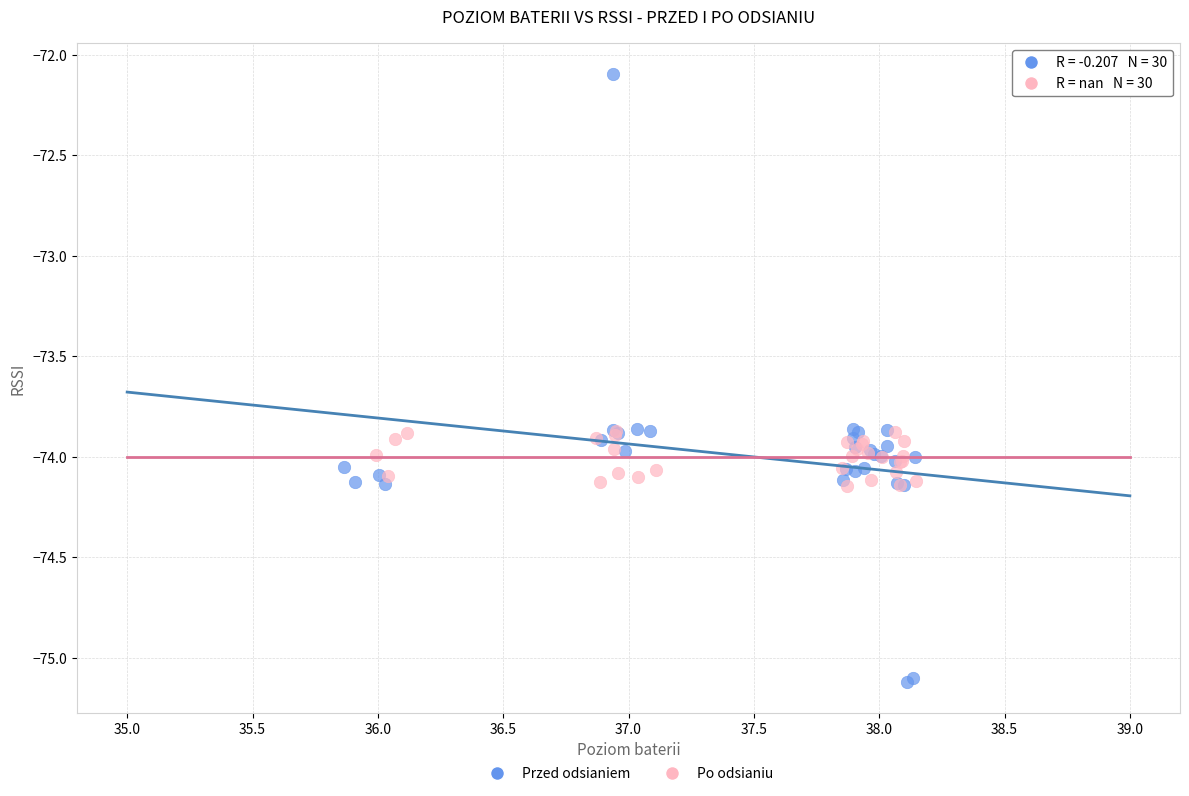

Which series contains the highest Y value?

Przed odsianiem